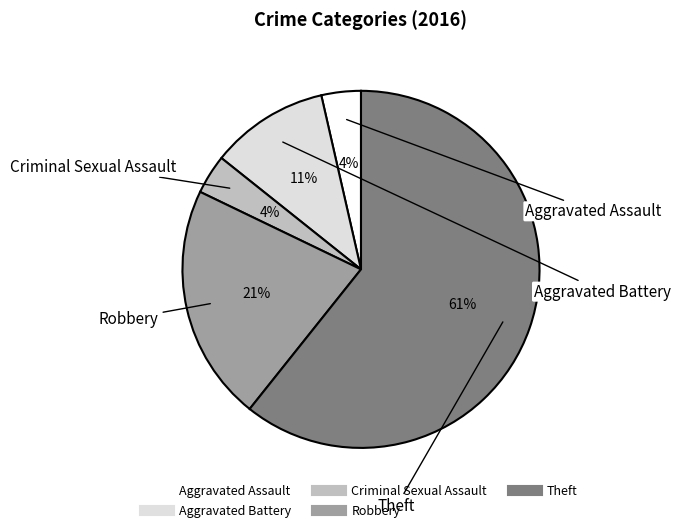

Does Criminal Sexual Assault represent more than half of the total?

No